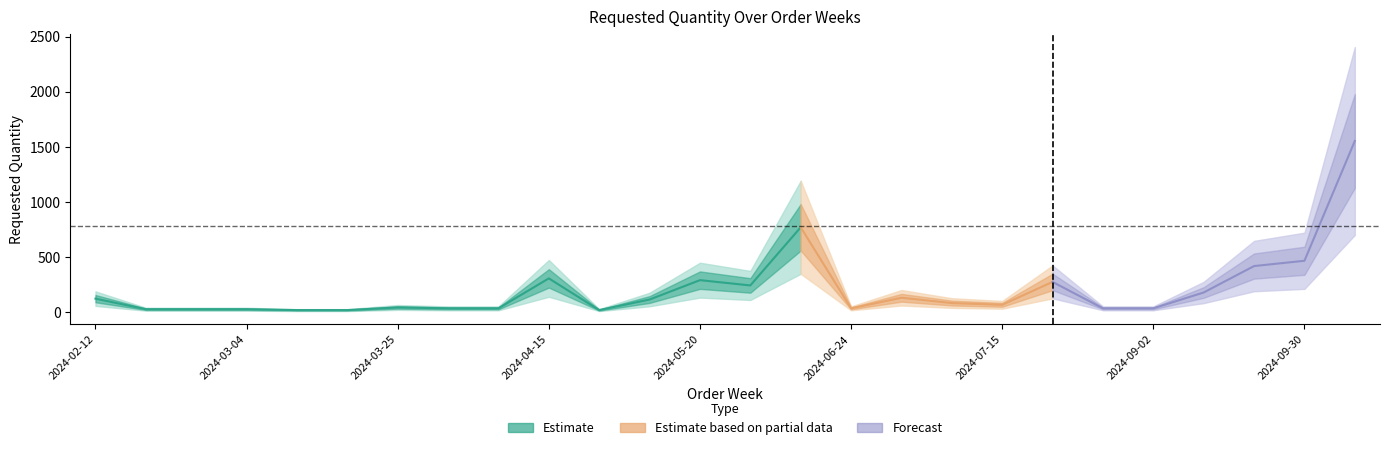

At which category does the chart reach its peak across all series?

2024-11-04